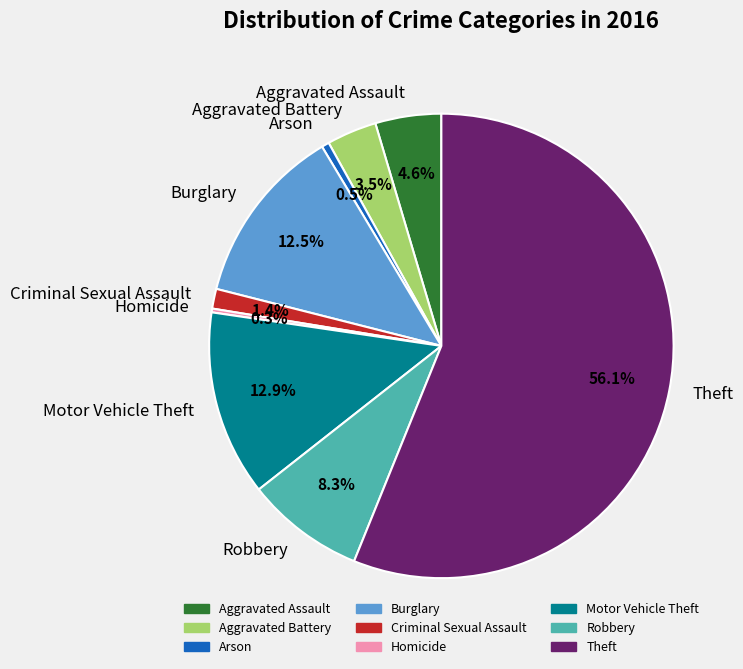

Between Criminal Sexual Assault and Motor Vehicle Theft, which is larger?

Motor Vehicle Theft